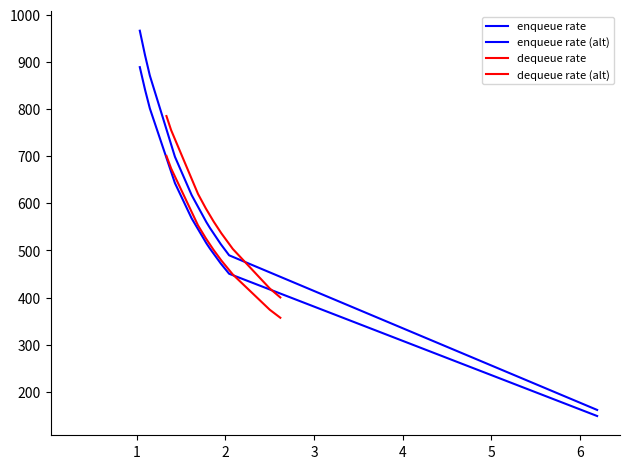

How many lines are shown in the chart?

4